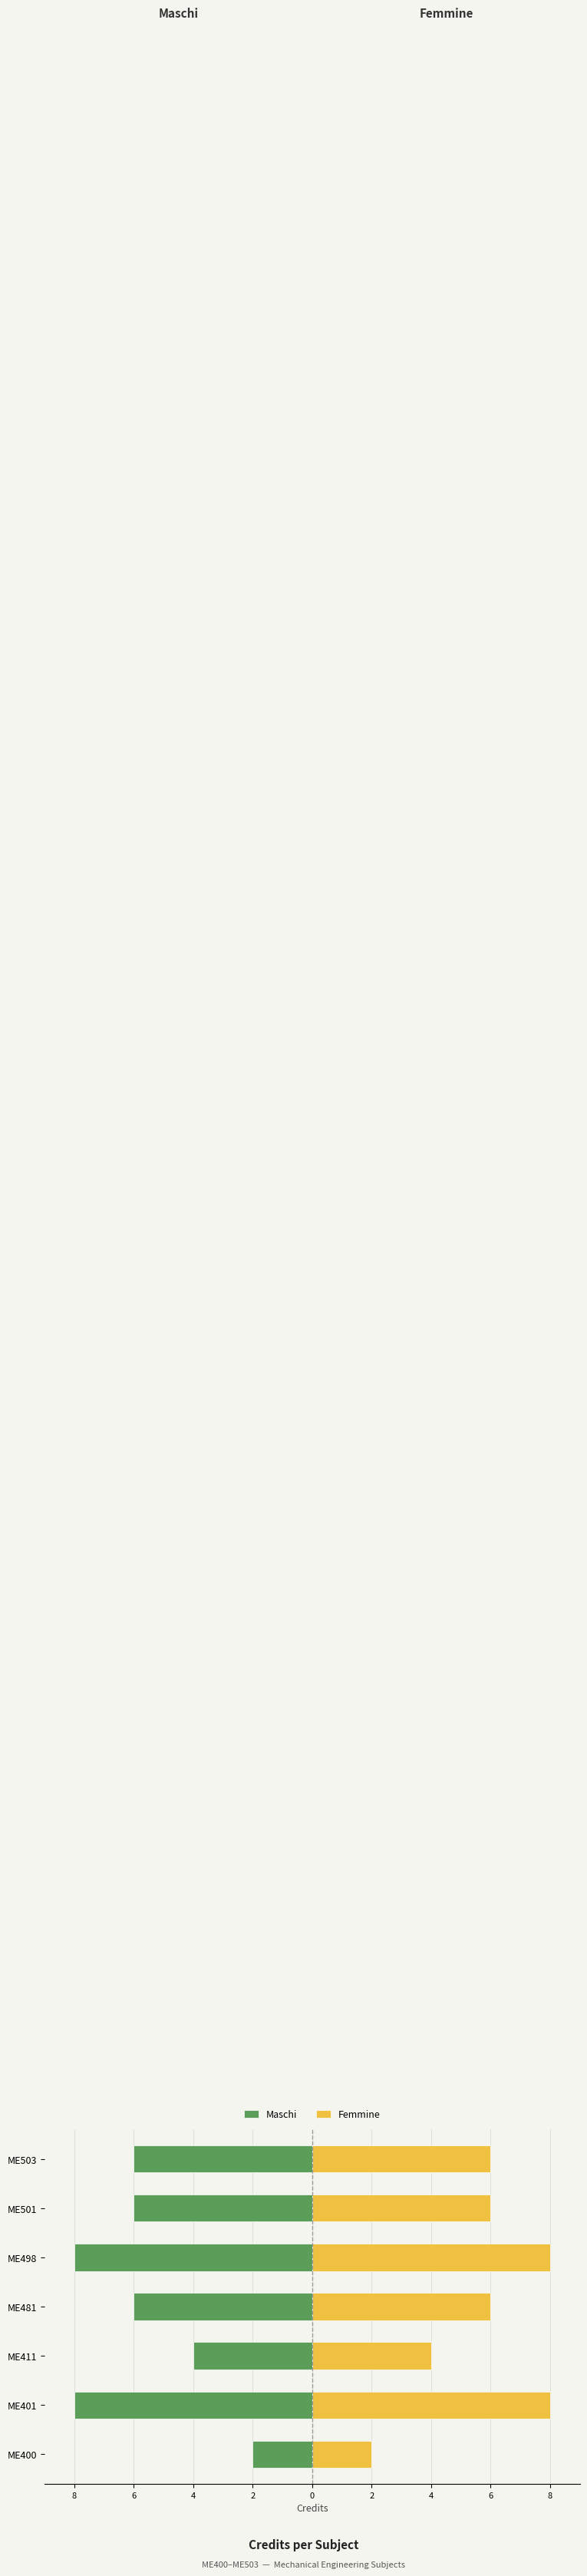

Is the value of Femmine at ME481 greater than the value of Maschi at ME498?

Yes